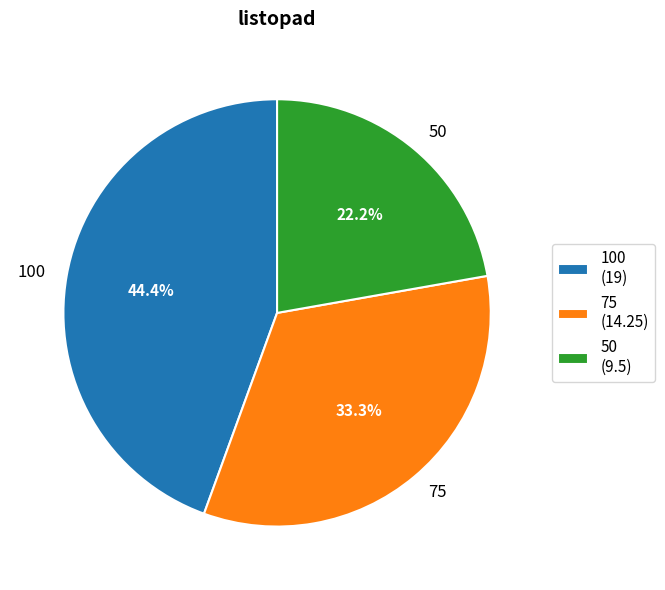

Does 100 account for over 50% of the chart?

No